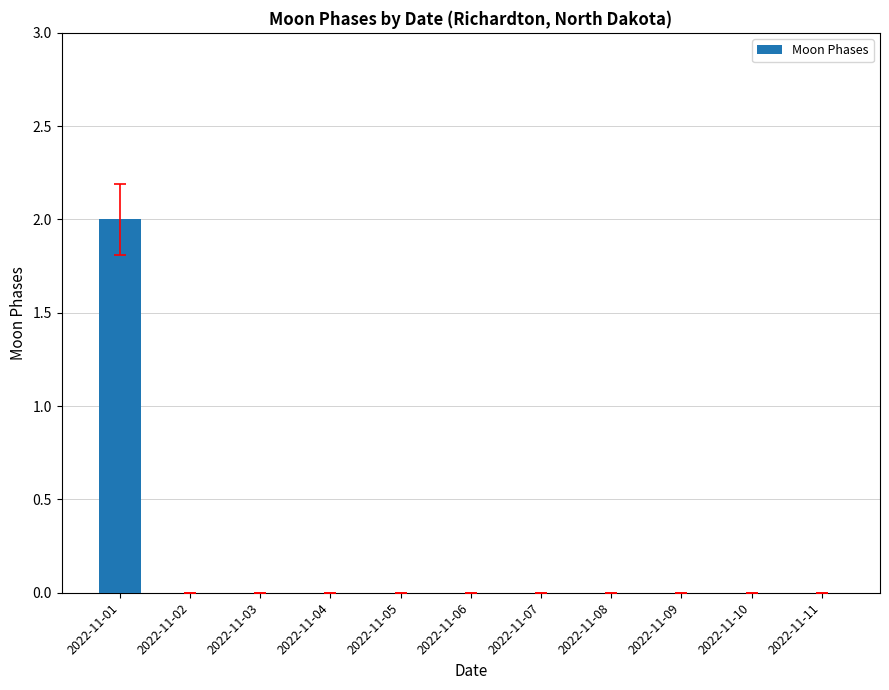

Which label corresponds to the largest value in the chart?

2022-11-01